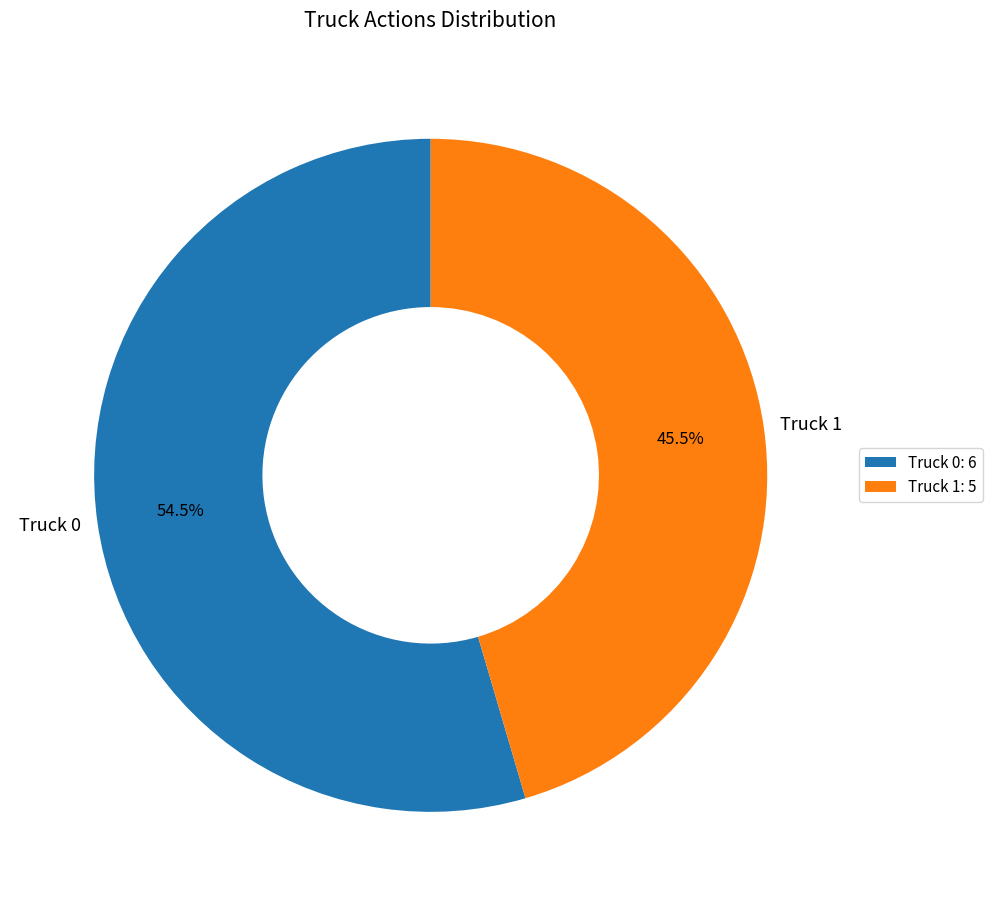

Does Truck 0 represent more than half of the total?

Yes